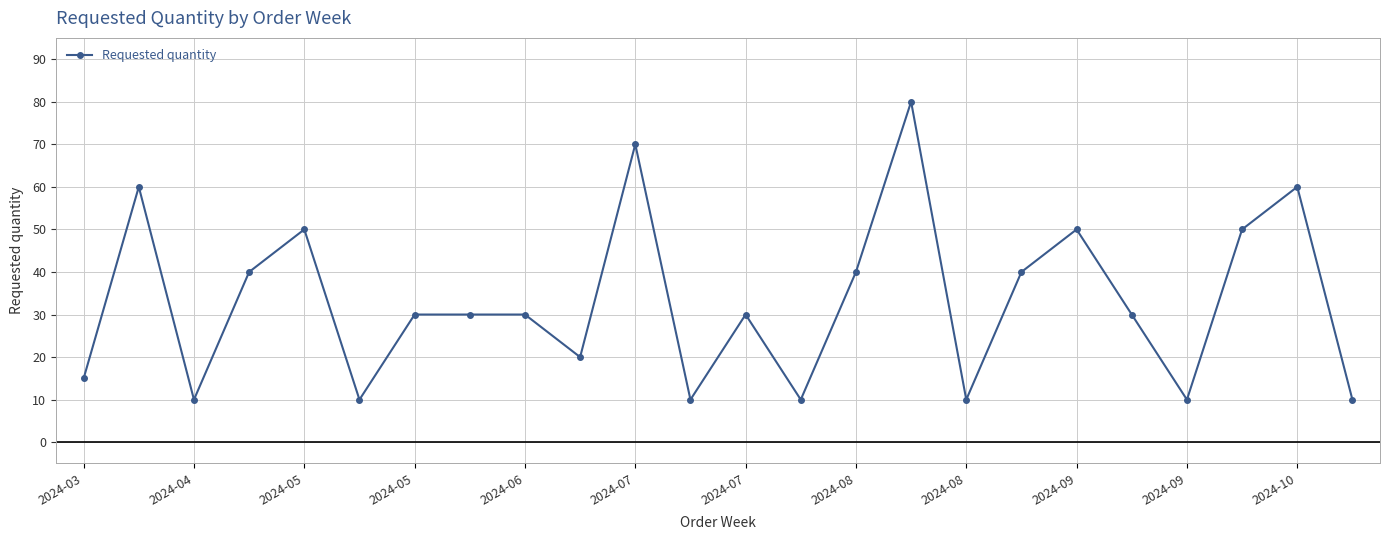

What is the difference between the maximum and minimum values?

70